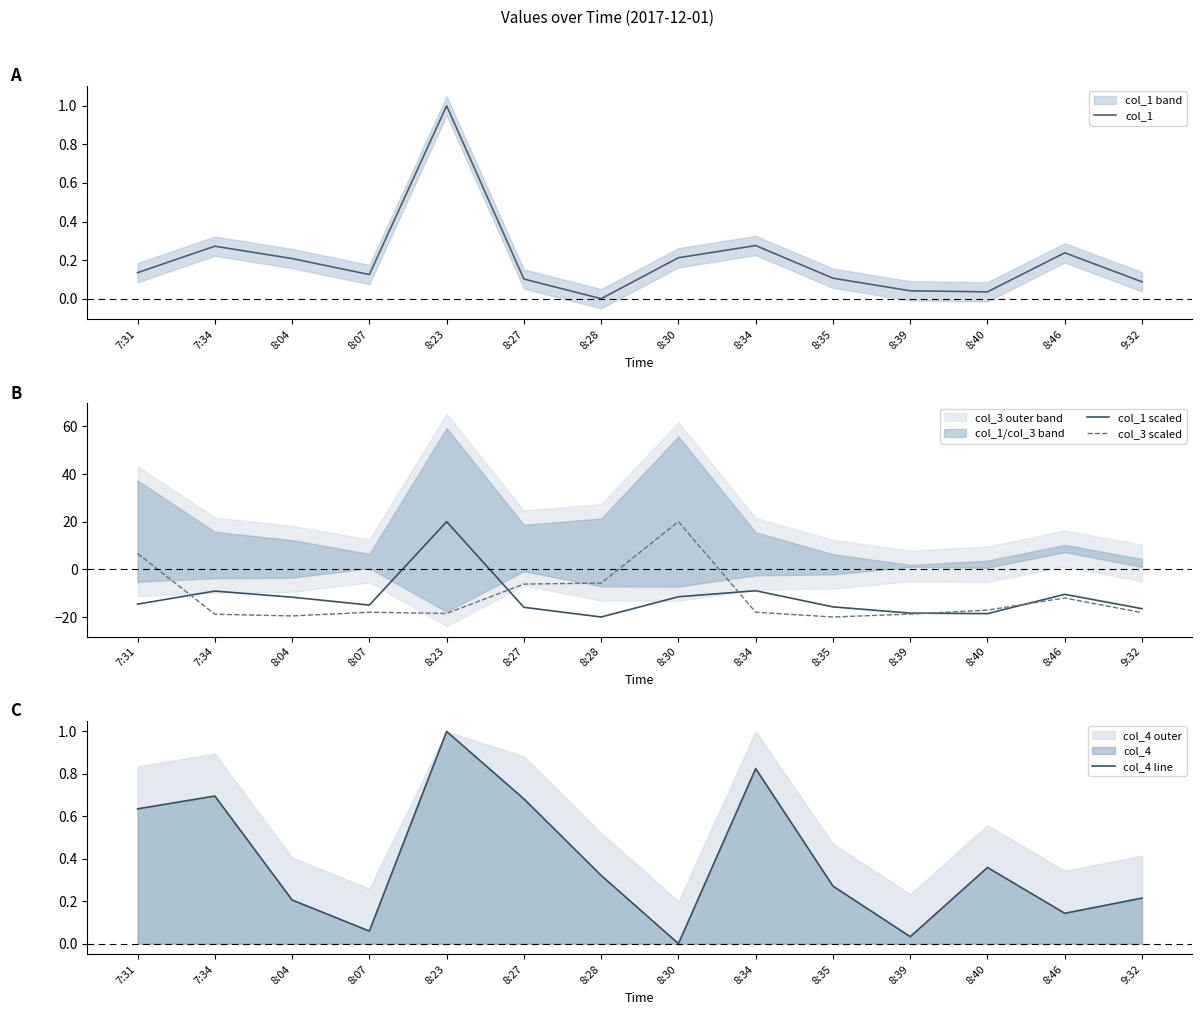

Between 7:34 and 8:07, which series saw the biggest shift?

col_1 scaled